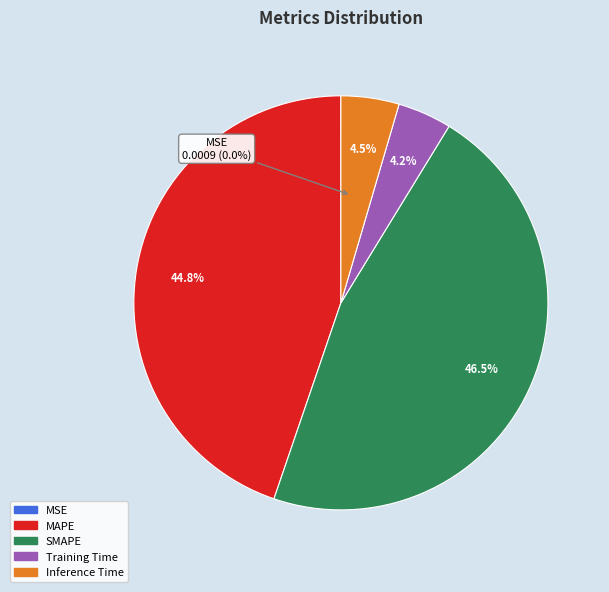

Combined, what portion of the pie is MSE and Inference Time?

4.5%